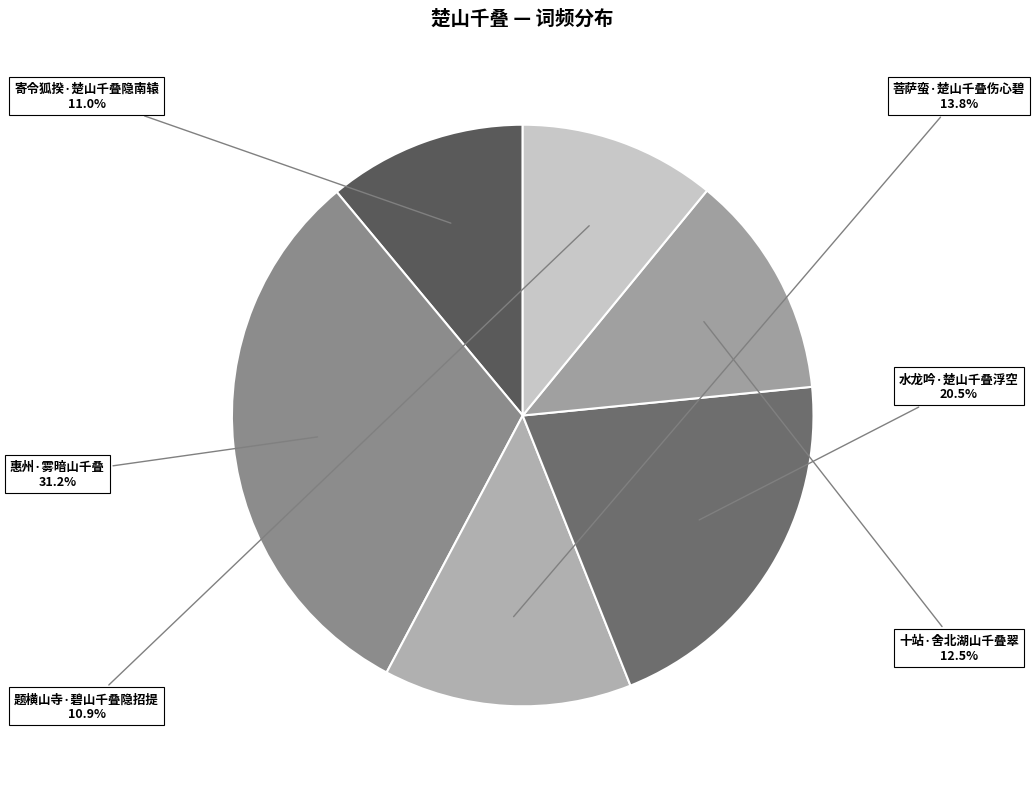

How many segments does this pie chart have?

6